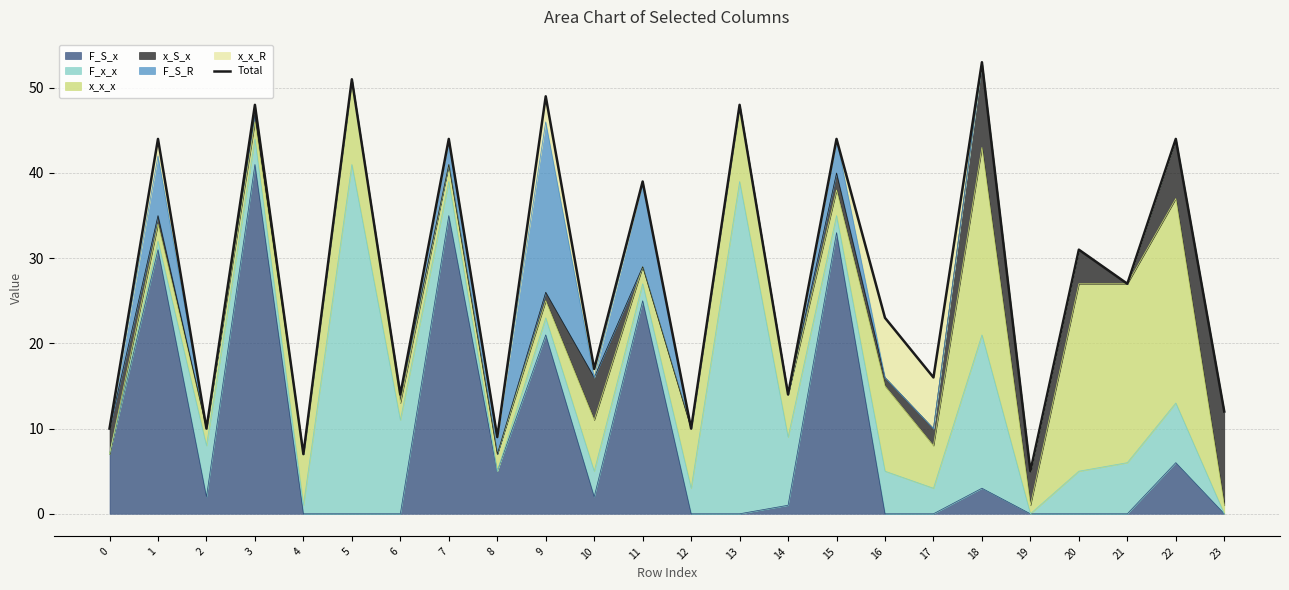

What is the difference between the maximum and minimum values?

48